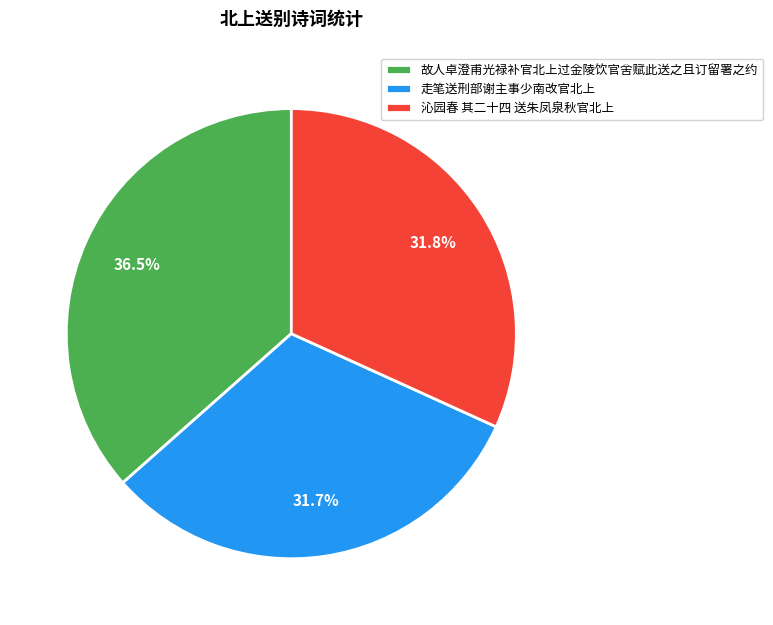

Which has a higher value, 走笔送刑部谢主事少南改官北上 or 故人卓澄甫光禄补官北上过金陵饮官舍赋此送之且订留署之约?

故人卓澄甫光禄补官北上过金陵饮官舍赋此送之且订留署之约